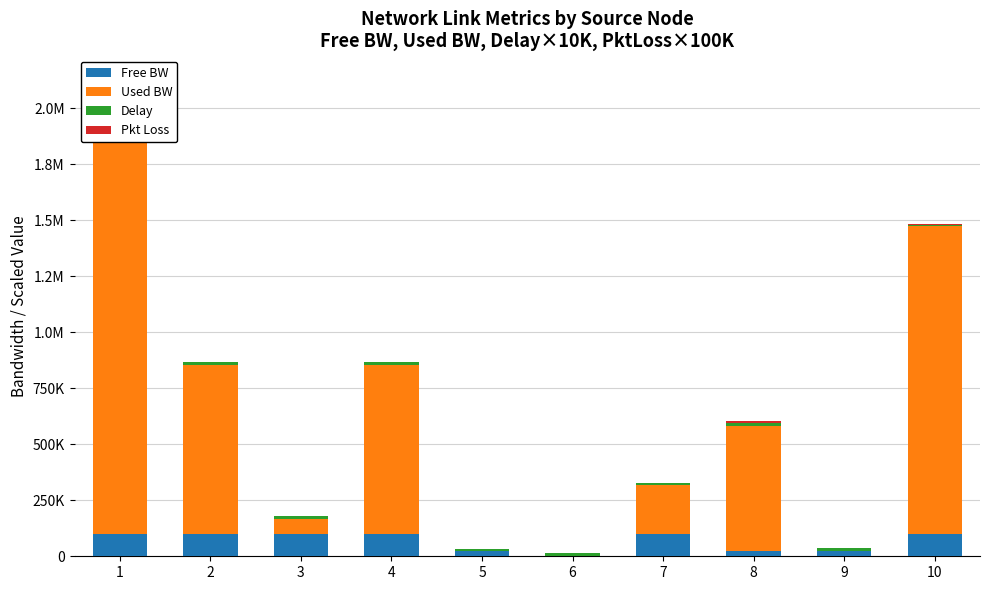

How many series are shown in this chart?

4